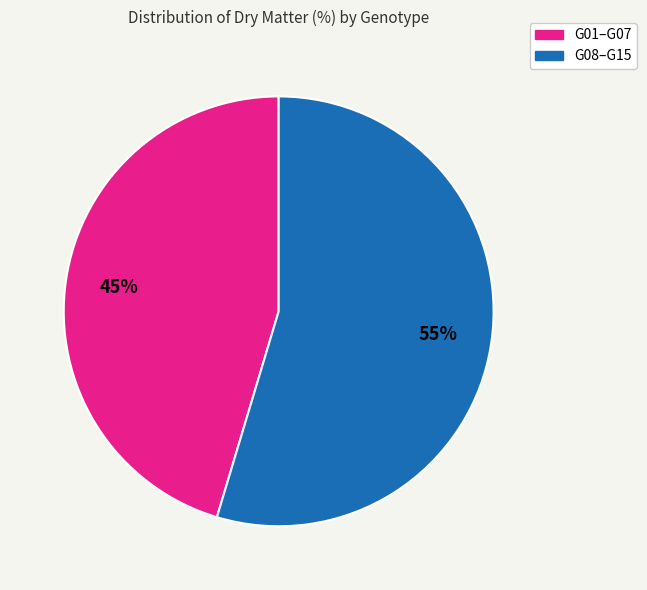

What is the smallest slice in the pie chart?

G01–G07